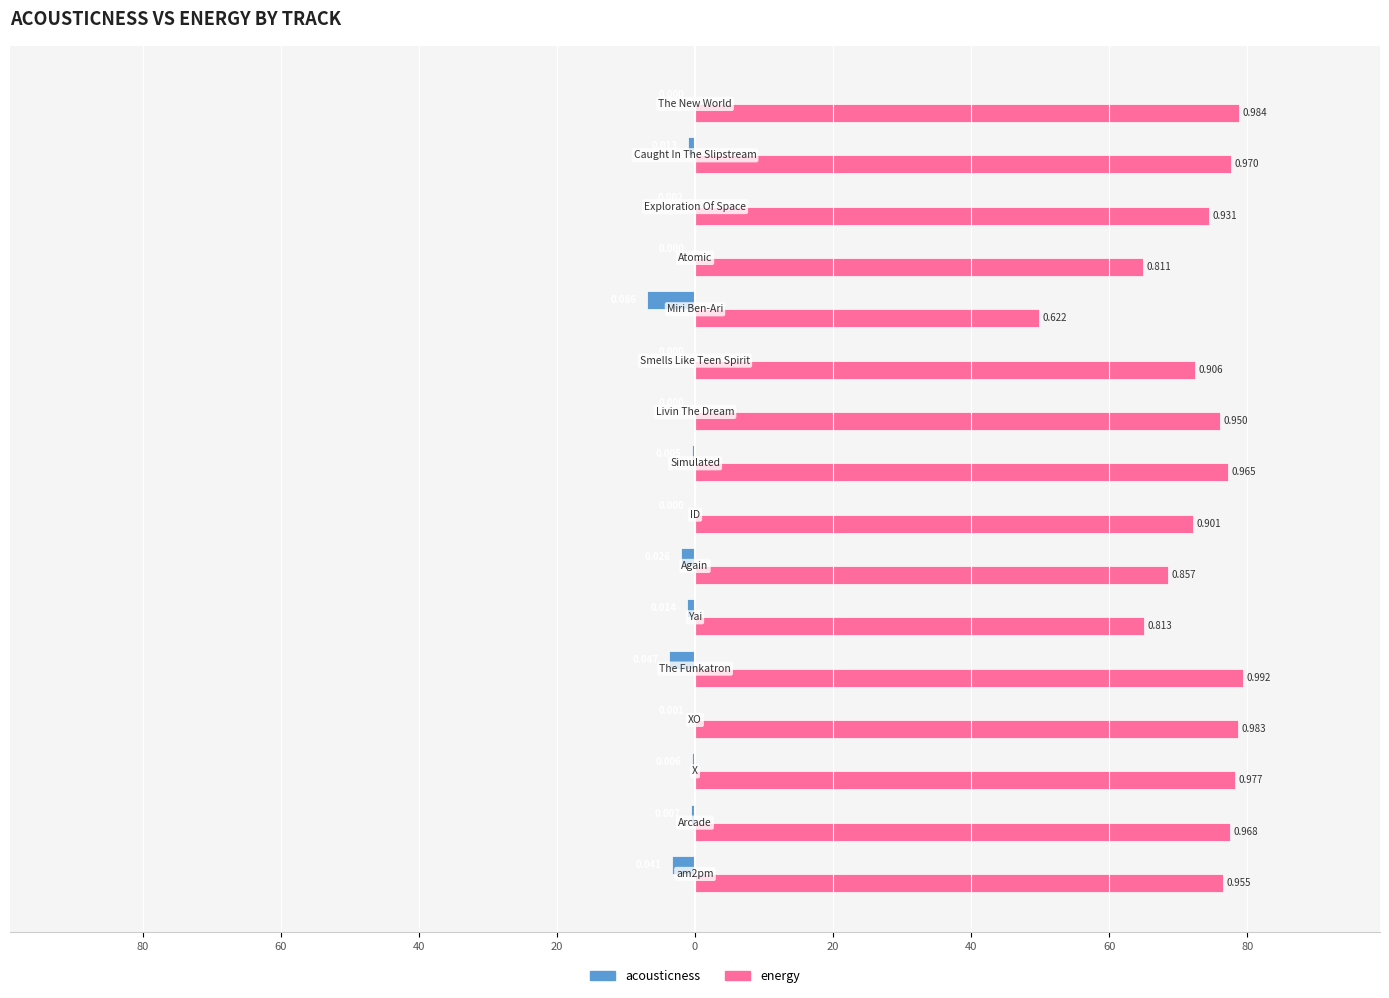

How many bars are there in each group?

2